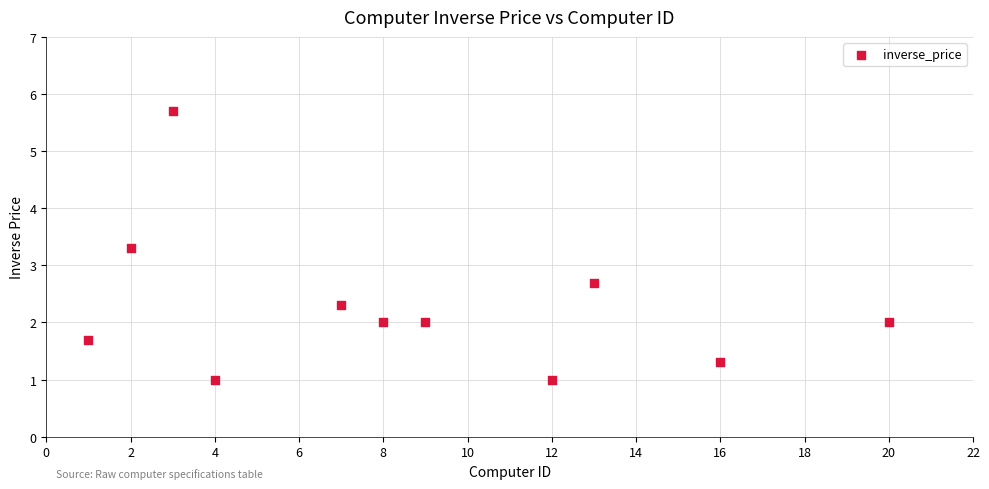

What is the average X value?

8.6